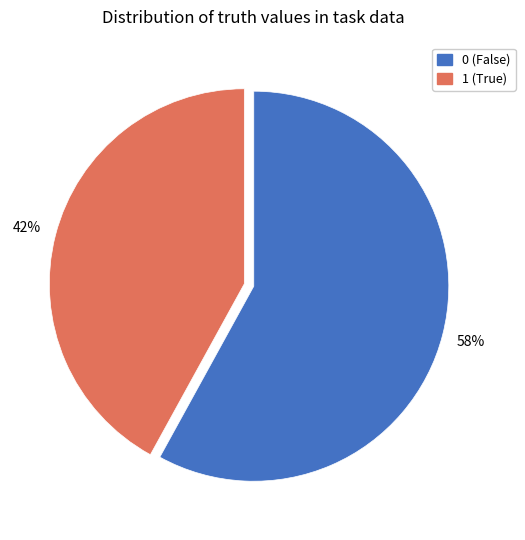

Combined, do 1 and 0 account for over 50%?

Yes